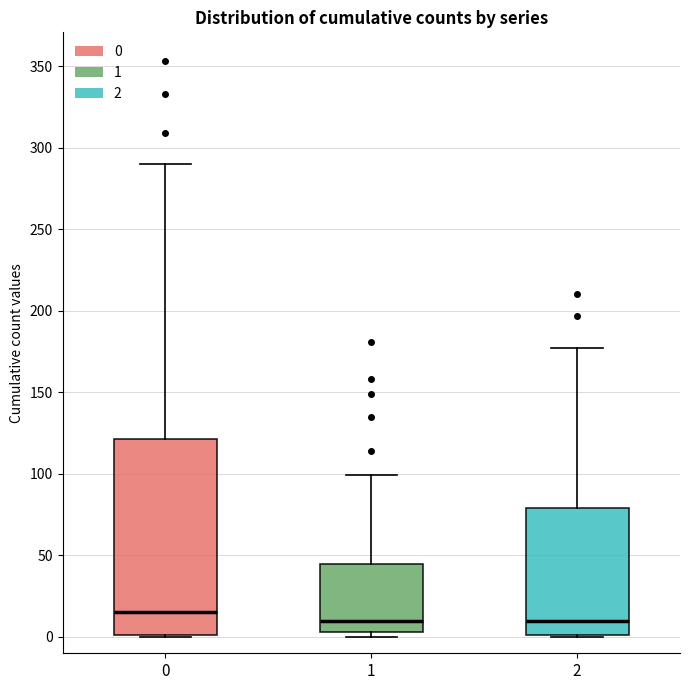

Reading left to right, transcribe this box plot: for each box, give where its median line is, the range the box spans, and where its two whiskers end, as read against the y-axis. The values are not printed on the chart, so give them approximately, as read against the axis.

0: median 15, box 0 to 120, whiskers 0 to 290
1: median 10, box 5 to 45, whiskers 0 to 100
2: median 10, box 0 to 80, whiskers 0 to 175